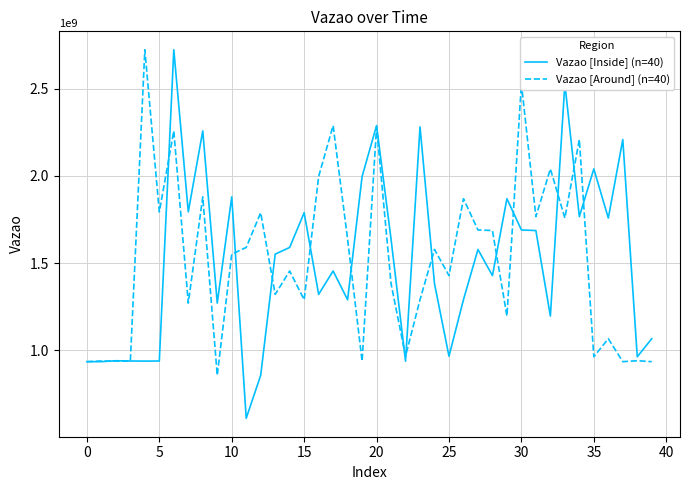

What is the maximum value for Vazao [Around] (n=40)?

2722324308